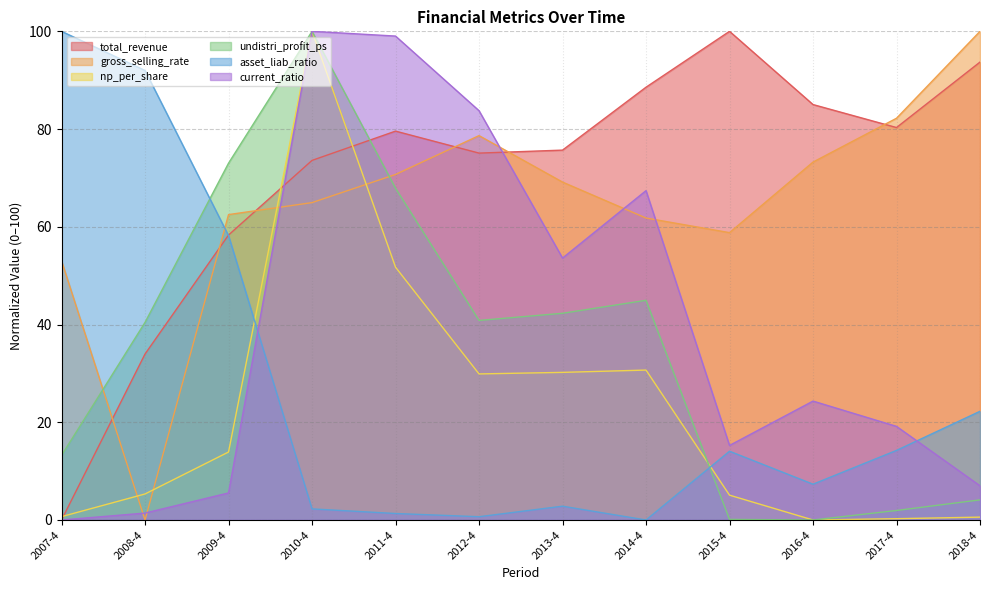

Between 2007-4 and 2013-4, which series saw the biggest shift?

asset_liab_ratio